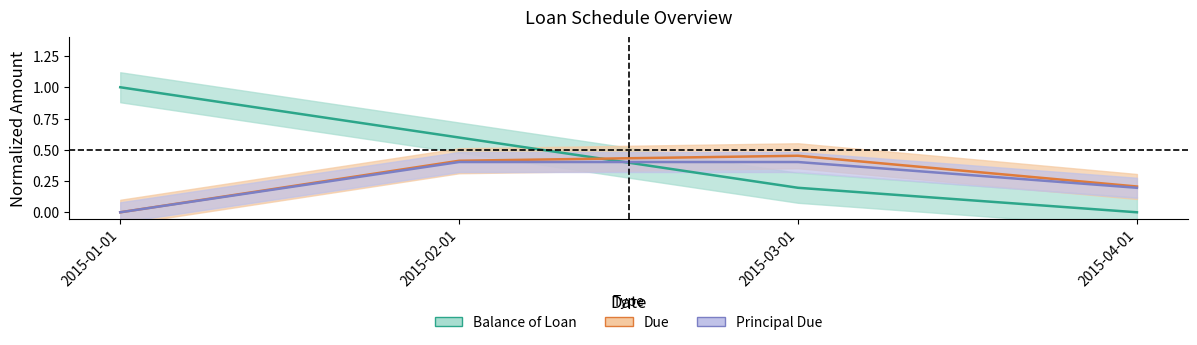

Is this an area chart (filled region under the line)?

No